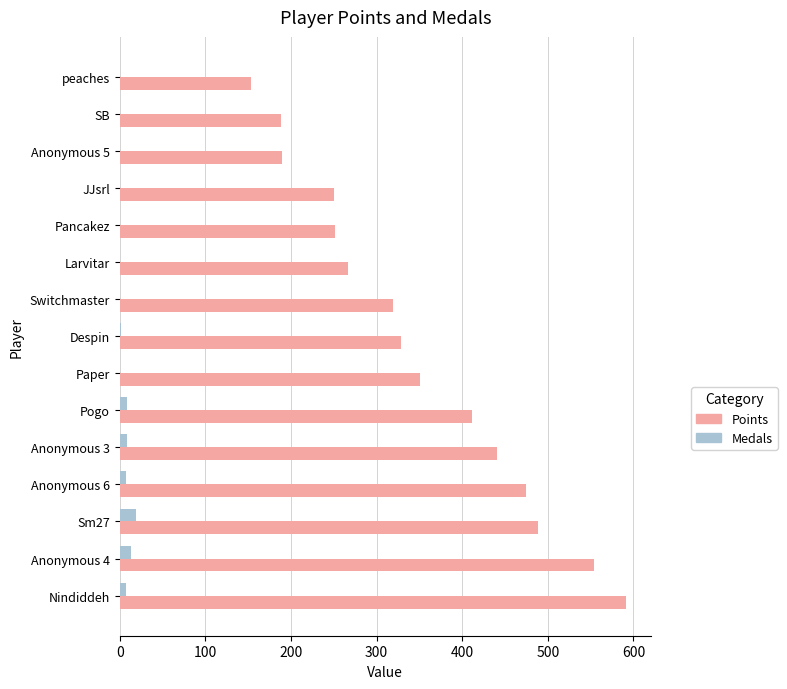

Count the number of categories in the chart.

15